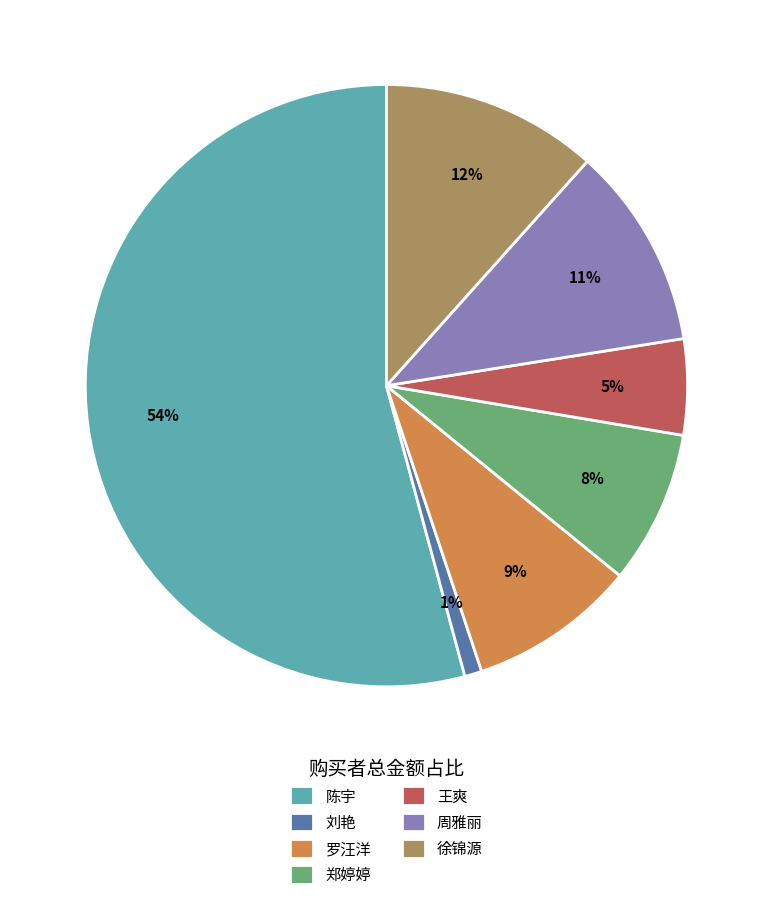

To the nearest percent, what percentage of the pie is 王爽?

5%